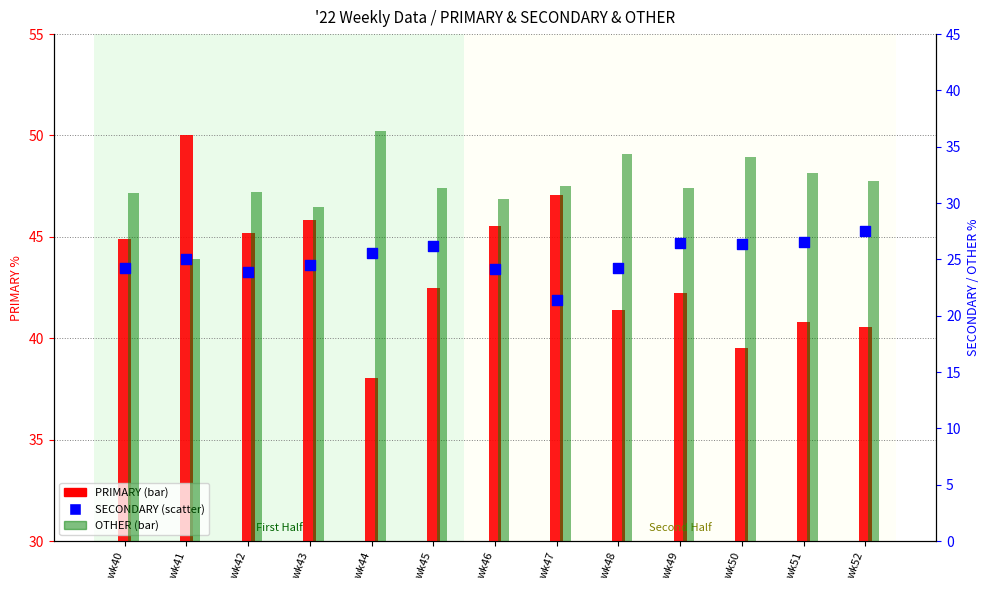

Which series reaches the maximum Y coordinate?

PRIMARY